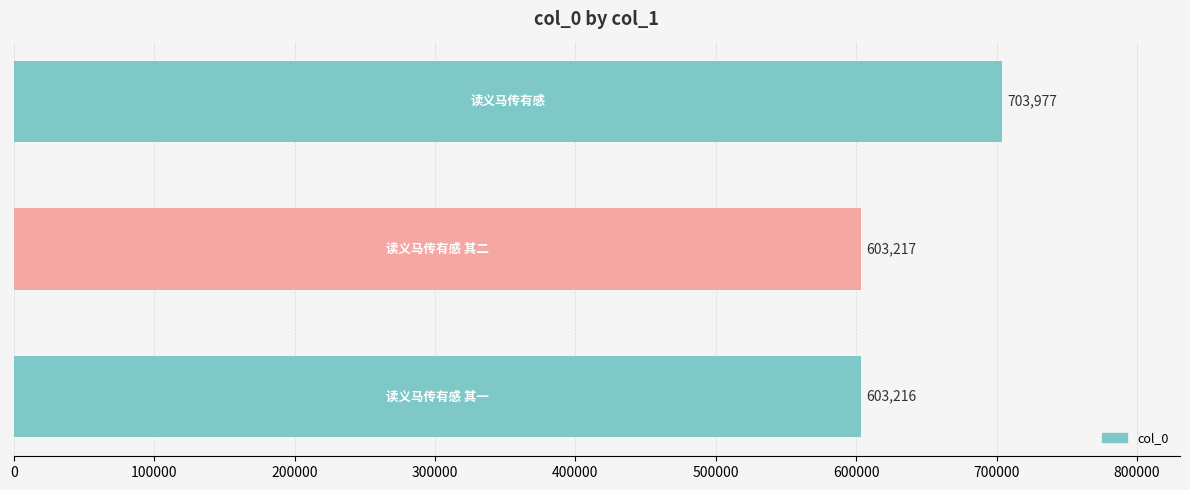

What is the smallest value displayed?

603216